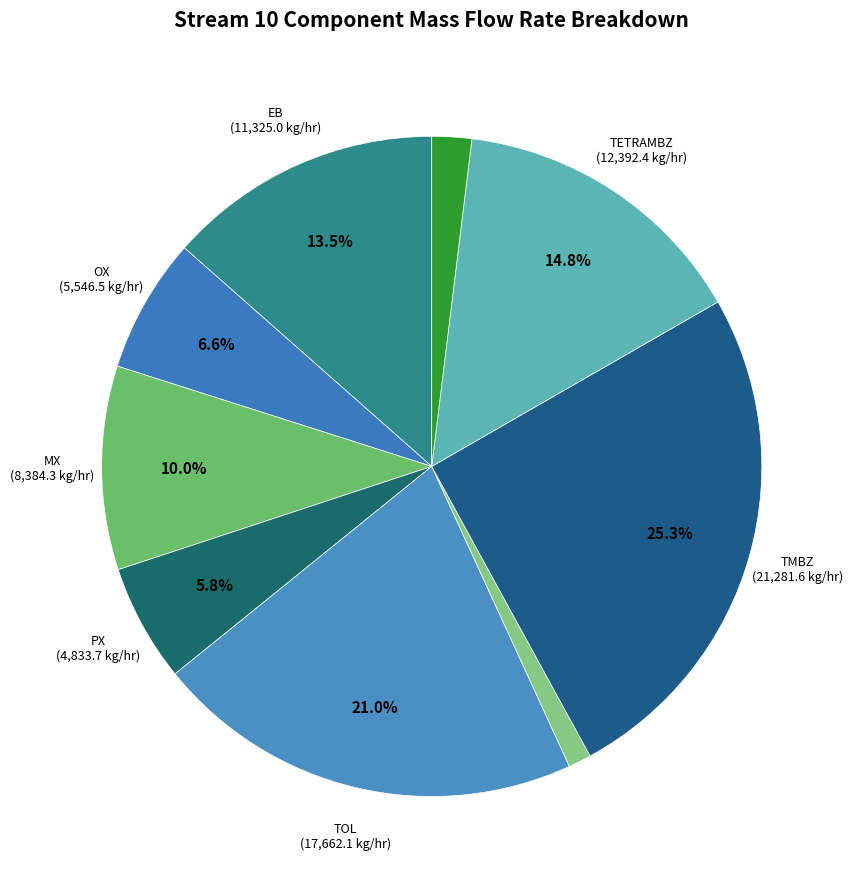

Count the number of slices in the pie.

9